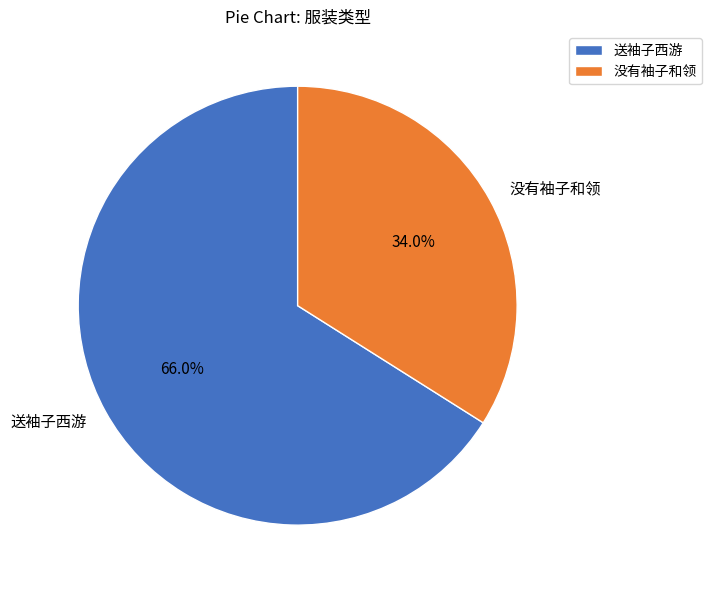

Count the number of slices in the pie.

2